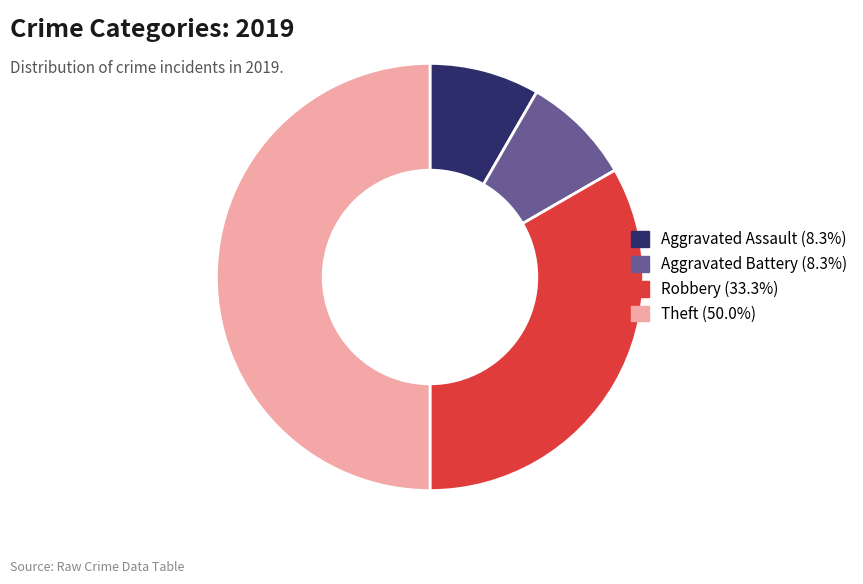

Does Robbery (33.3%) account for over 50% of the chart?

No